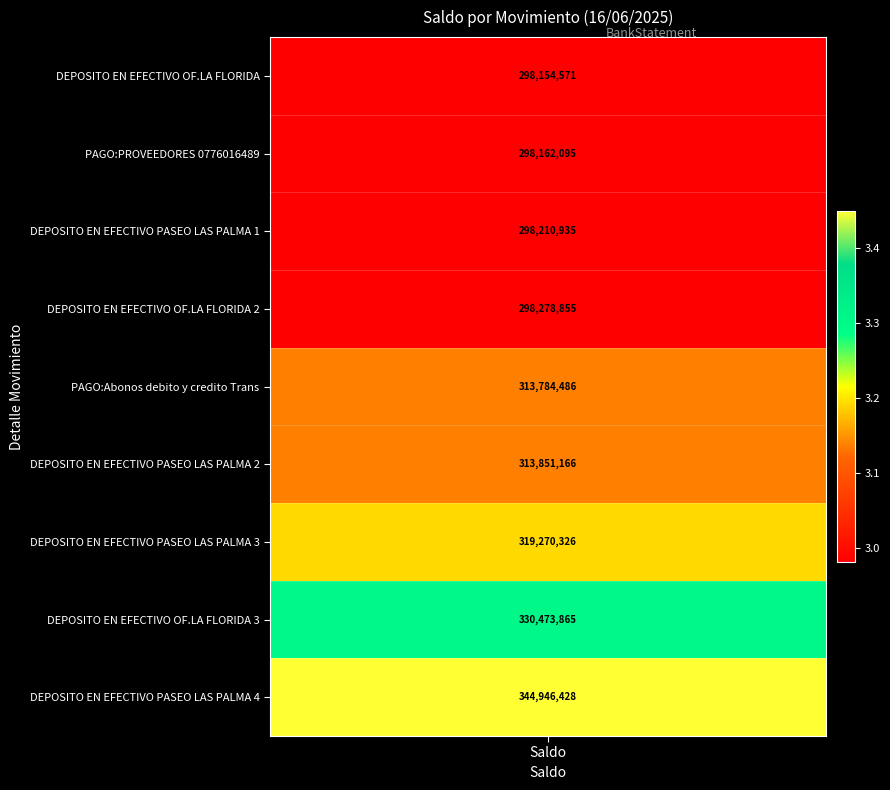

Between 2 and 3, which is larger?

3